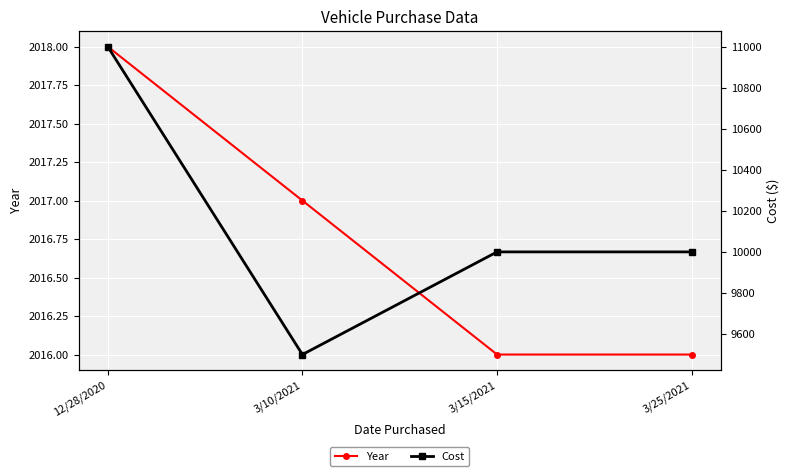

At how many categories does at least one series exceed 4895?

4